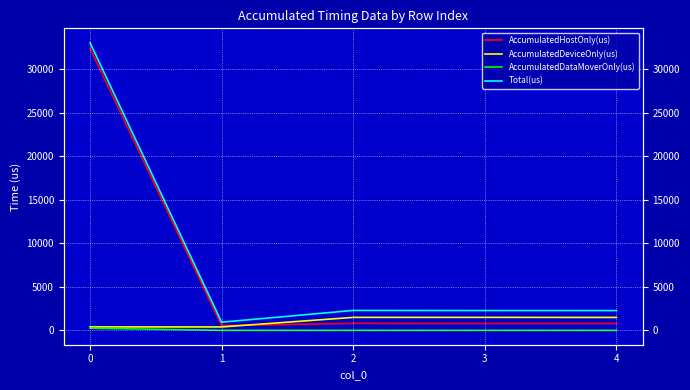

What are all the series names shown in the legend?

AccumulatedHostOnly(us), AccumulatedDeviceOnly(us), AccumulatedDataMoverOnly(us), Total(us)